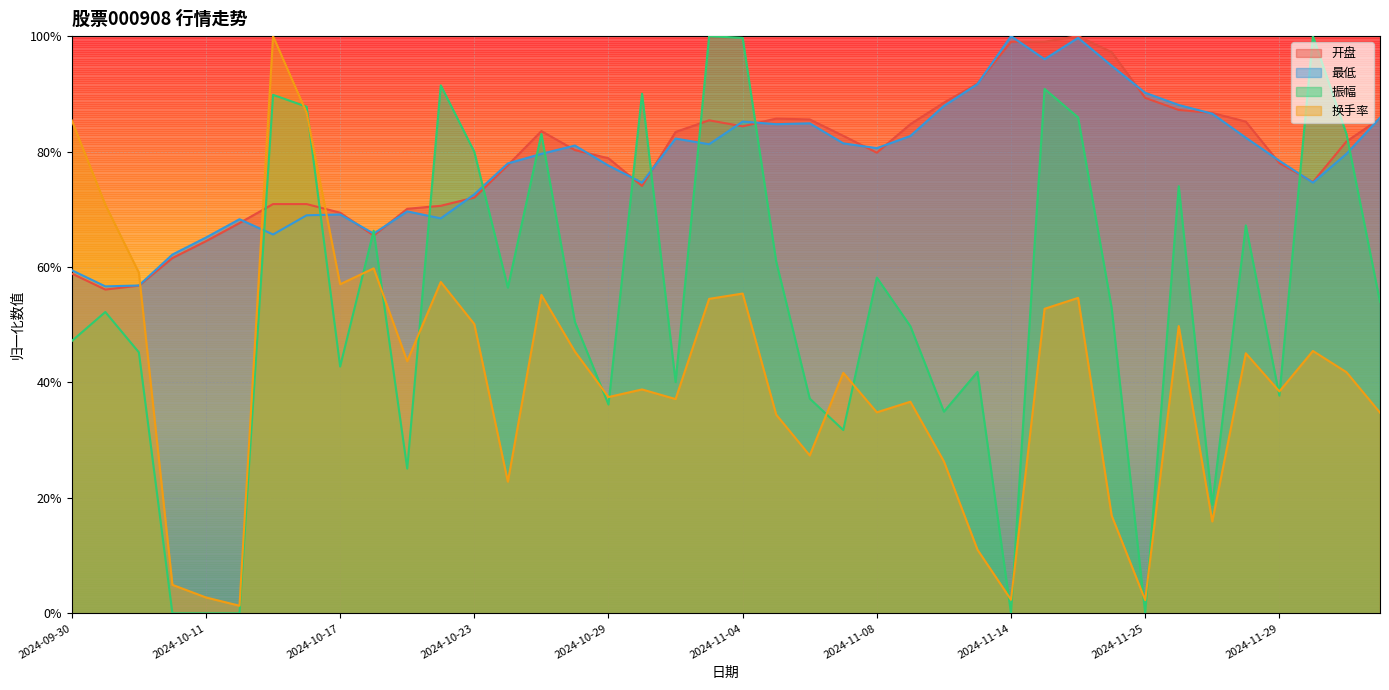

Rank the categories by 最低 value from highest to lowest.

2024-11-14, 2024-11-21, 2024-11-15, 2024-11-22, 2024-11-13, 2024-11-25, 2024-11-26, 2024-11-12, 2024-11-27, 2024-12-04, 2024-11-04, 2024-11-06, 2024-11-05, 2024-11-11, 2024-11-28, 2024-10-31, 2024-11-07, 2024-11-01, 2024-10-28, 2024-11-08, 2024-10-25, 2024-12-03, 2024-11-29, 2024-10-24, 2024-10-29, 2024-10-30, 2024-12-02, 2024-10-23, 2024-10-21, 2024-10-17, 2024-10-16, 2024-10-22, 2024-10-14, 2024-10-18, 2024-10-15, 2024-10-11, 2024-10-10, 2024-09-30, 2024-10-09, 2024-10-08